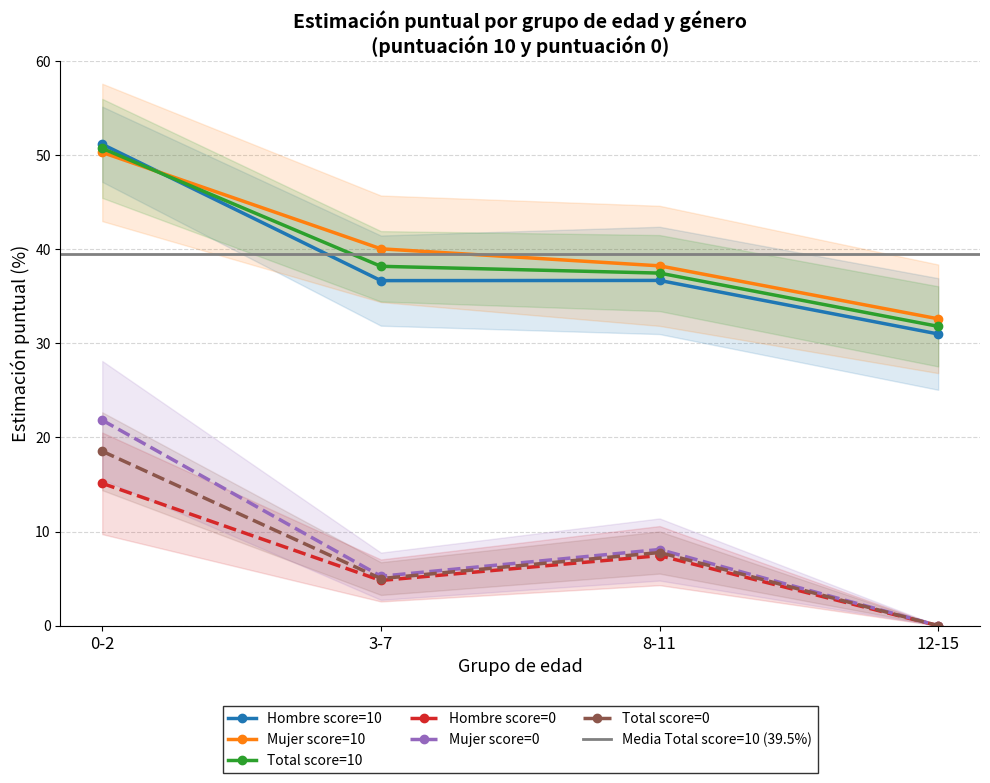

What position from the left is 3-7?

2